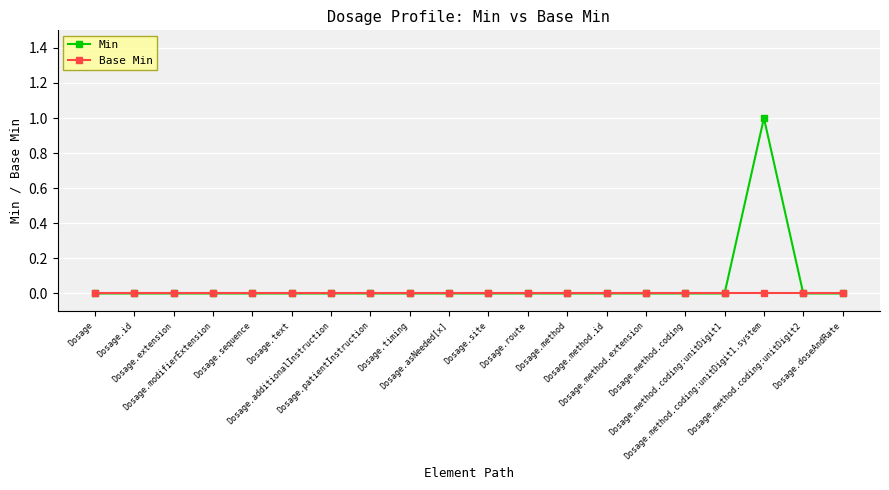

Reading left to right, extract all data points from this chart.

Min: 0	0	0	0	0	0	0	0	0	0	0	0	0	0	0	0	0	1	0	0
Base Min: 0	0	0	0	0	0	0	0	0	0	0	0	0	0	0	0	0	0	0	0